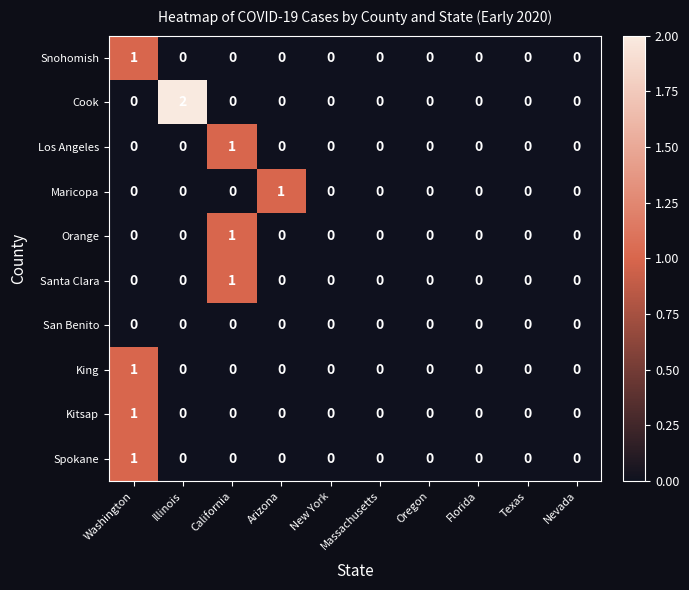

The value of Orange at Massachusetts is 1. True or false?

False